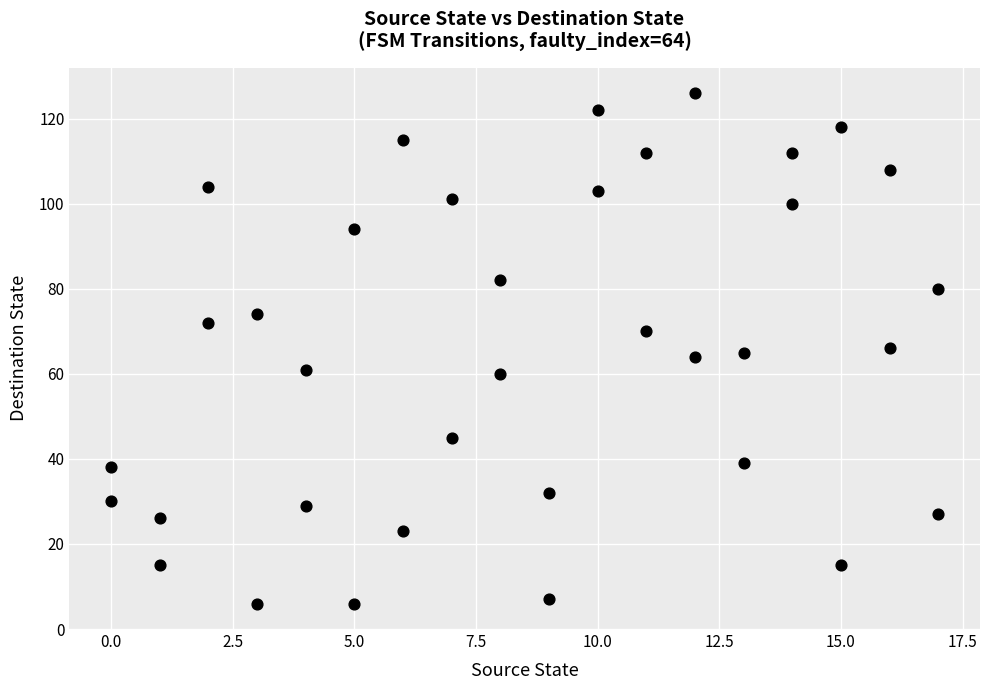

What is the range of X values (max minus min)?

17